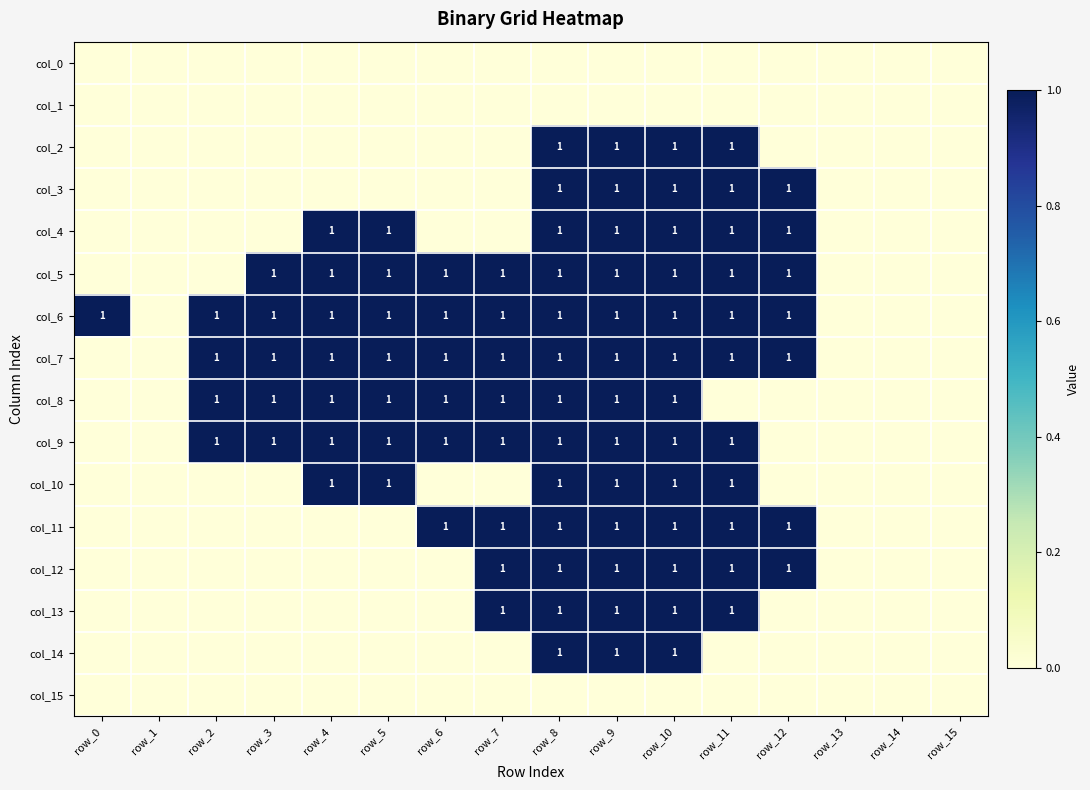

At which category is the sum across all series the highest?

row_8